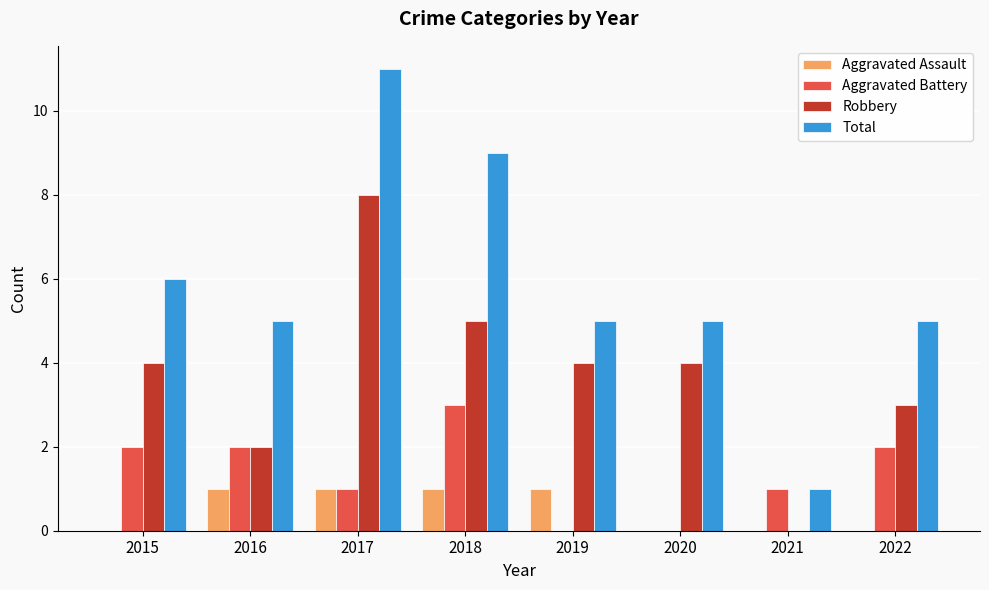

How many categories are shown in the chart?

8